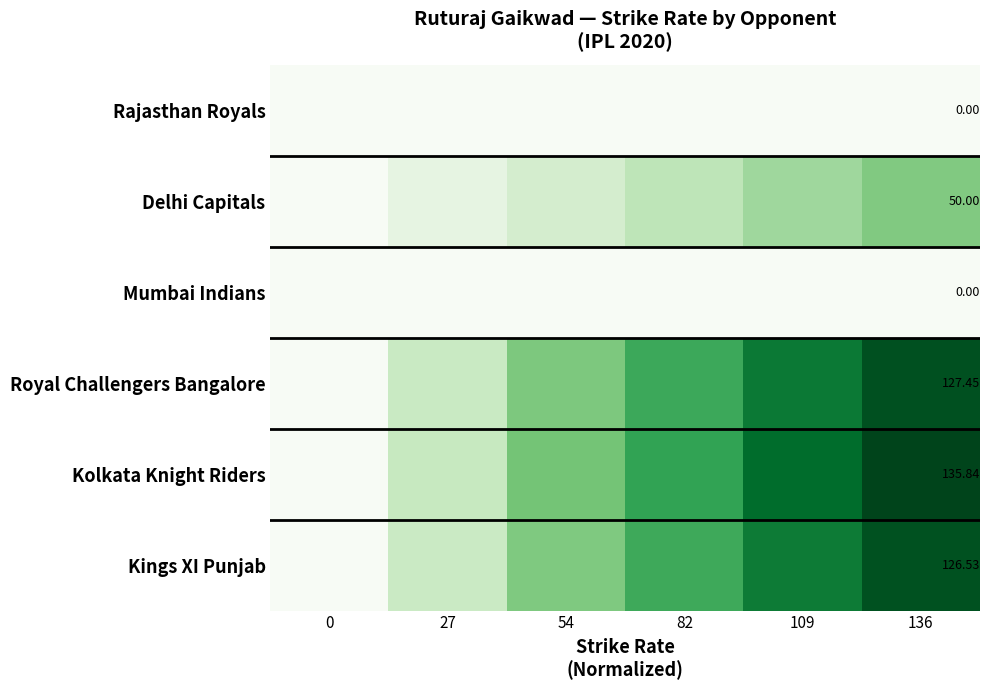

Is the value of Royal Challengers Bangalore at 54 greater than the value of Kolkata Knight Riders at 54?

No